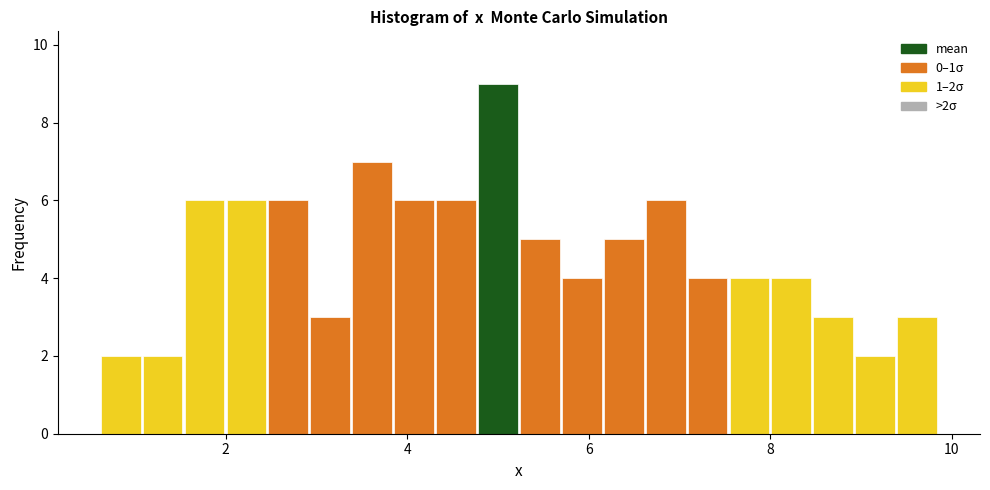

Around what value on the x-axis is the tallest bar? Give the approximate position of its centre, as read against the axis.

5.0